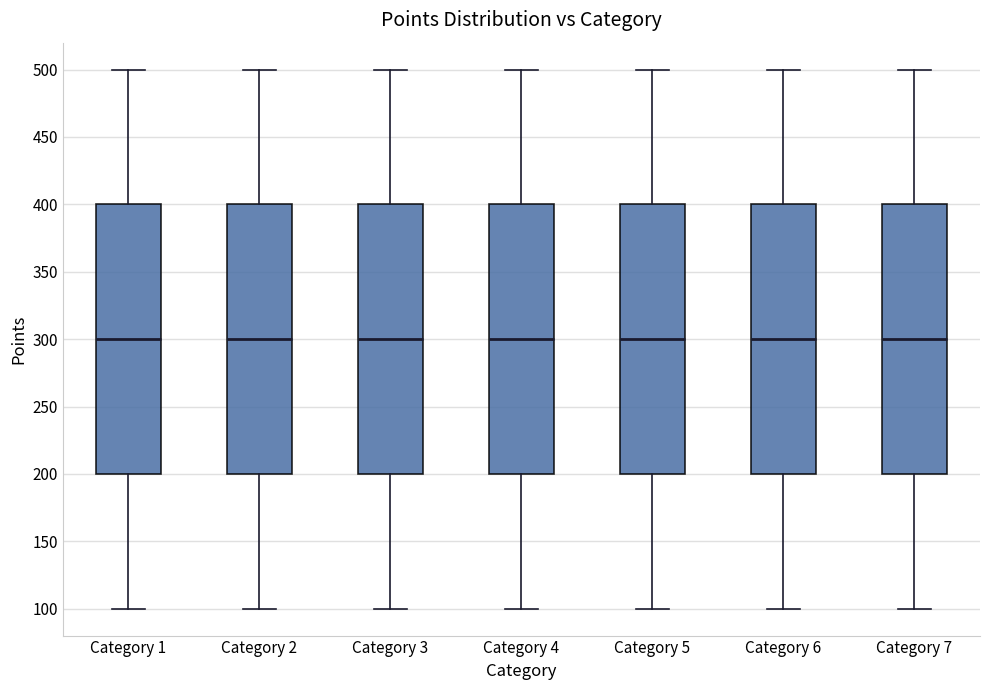

Where is the lower edge of the box for Category 1 on the y-axis? The values are not printed on the chart, so give them approximately, as read against the axis.

200